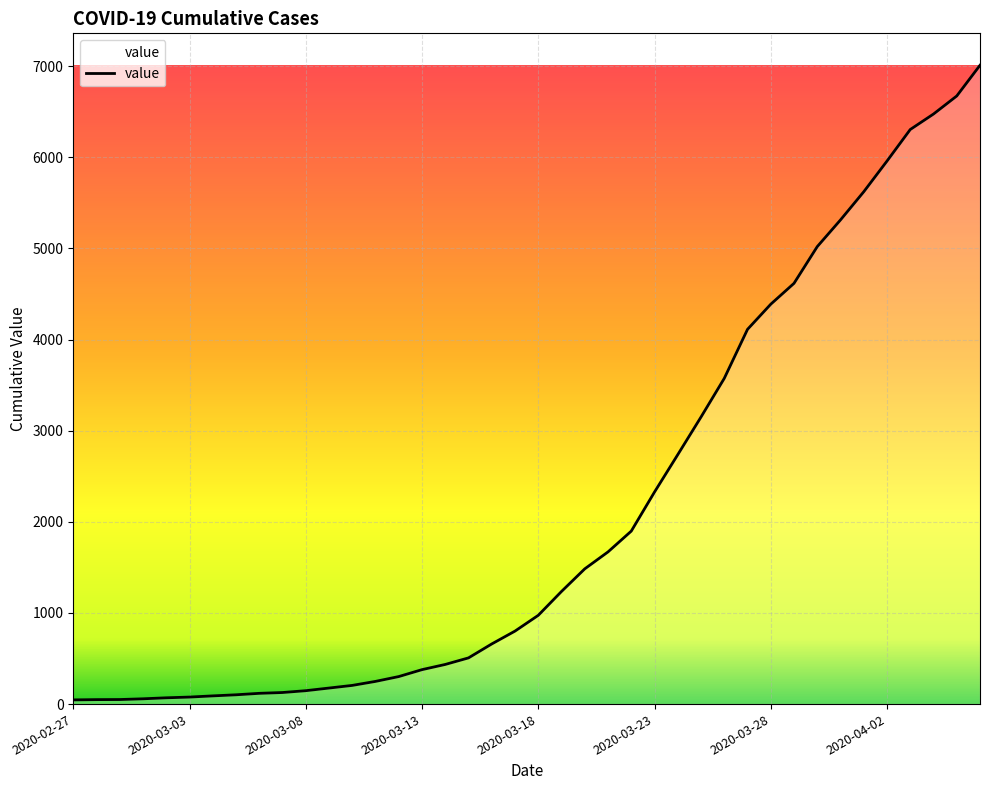

What is the difference between the maximum and minimum values?

6964